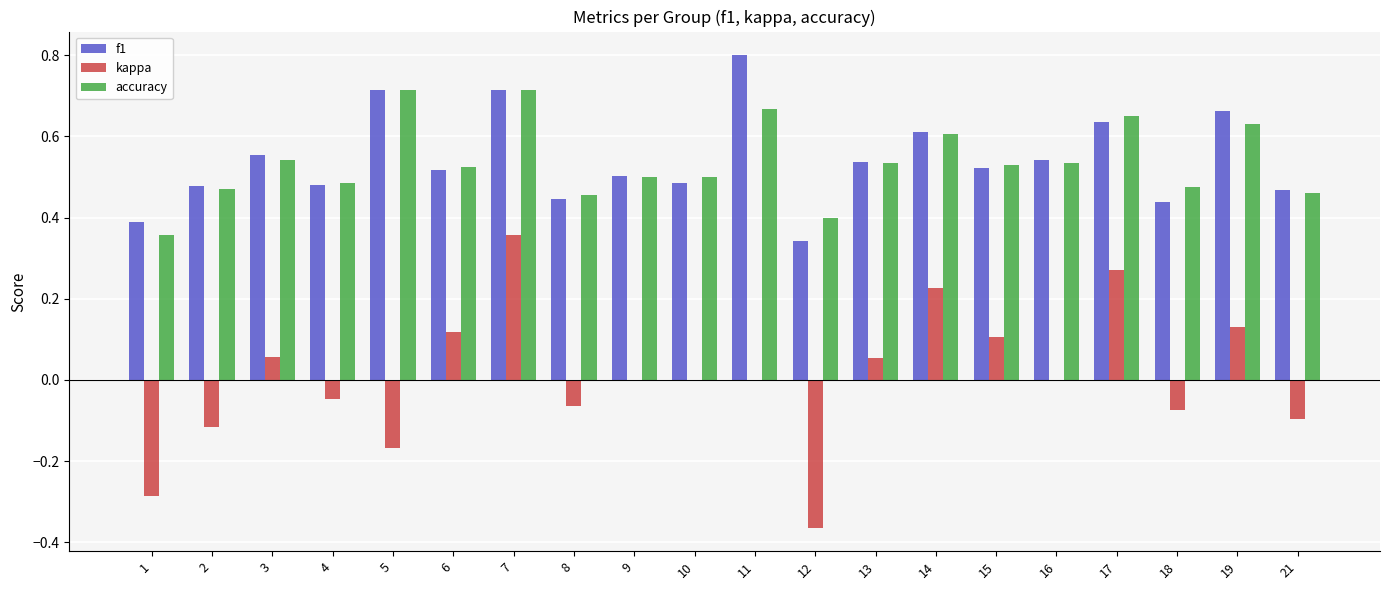

True or false: accuracy has a value of 0.2 at 4.

False